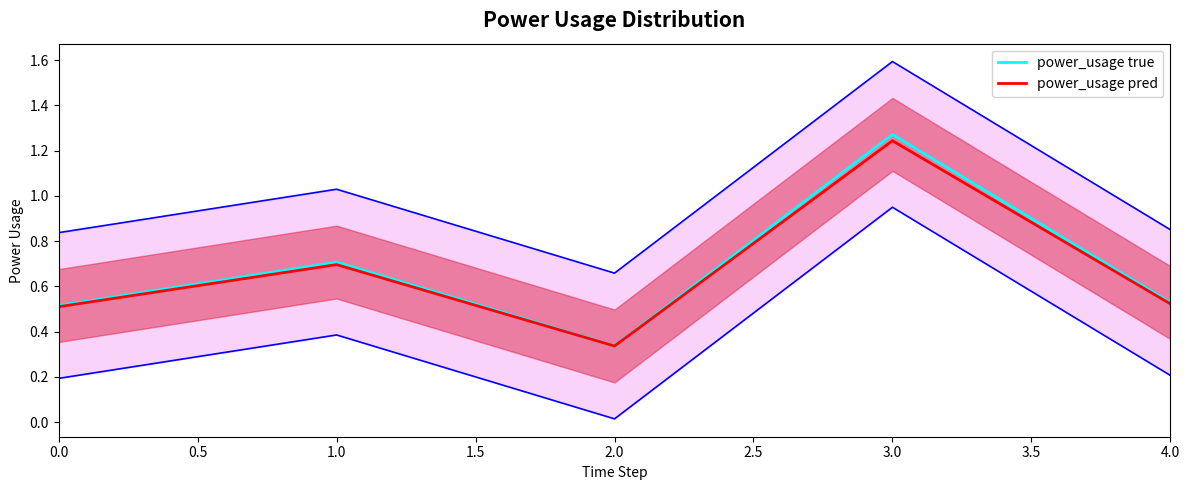

What is the value of the power_usage true point at the 3rd from the left?

0.3